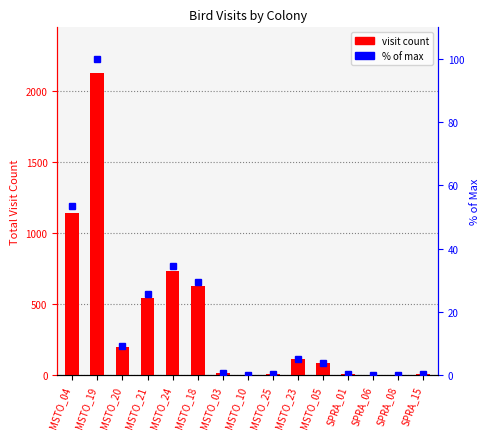

Between MSTO_19 and MSTO_21, which series saw the biggest shift?

visit count